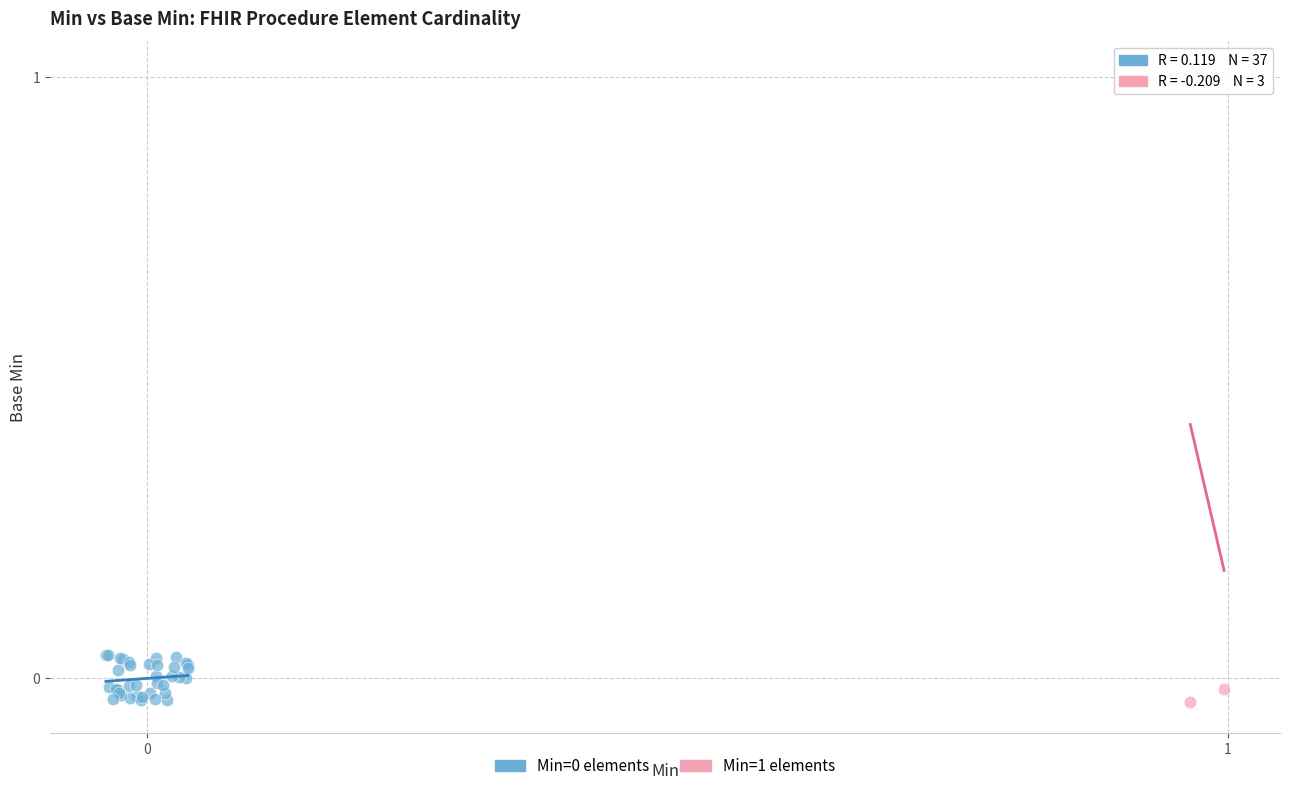

Which series has the largest Y range (max minus min)?

Min=1 elements